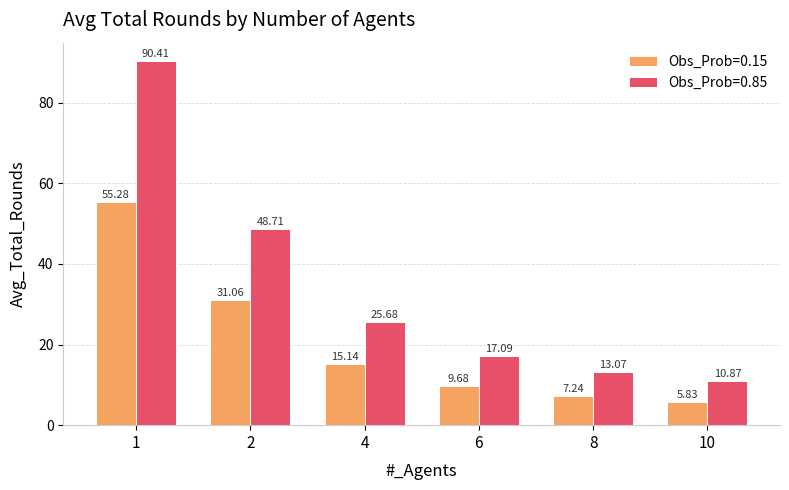

How many groups of bars are there?

6